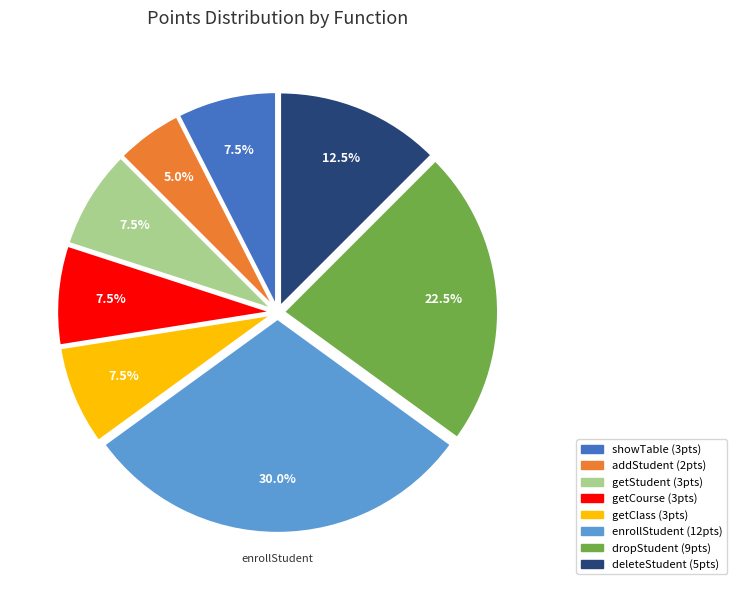

What is the ratio of the value at enrollStudent to the value at showTable?

4.0